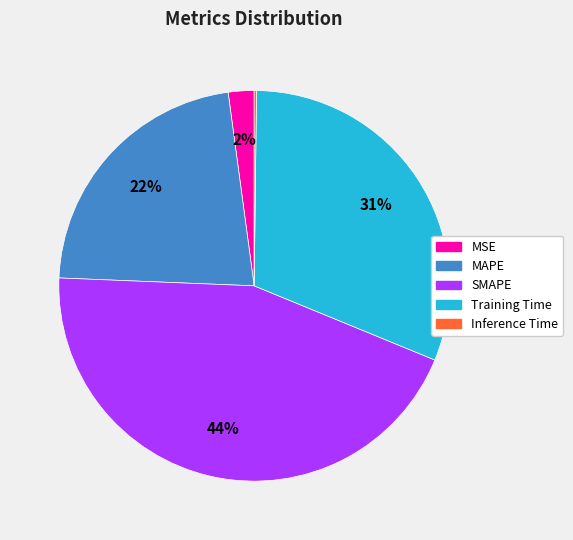

Is there any slice that represents more than half of the pie?

No